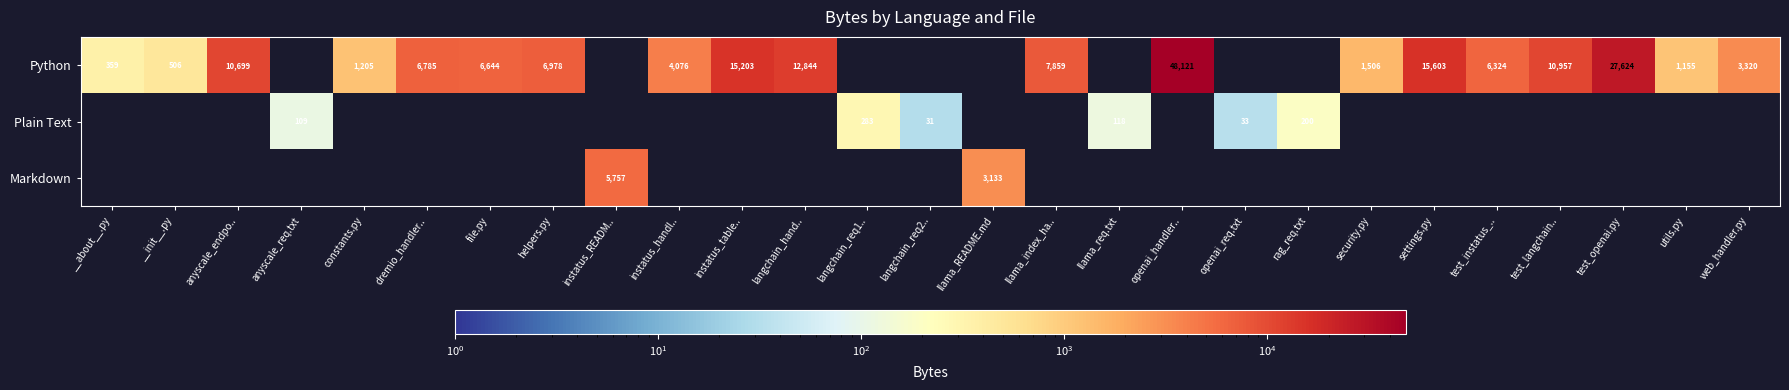

Between web_handler.py and llama_req.txt, which is larger?

web_handler.py